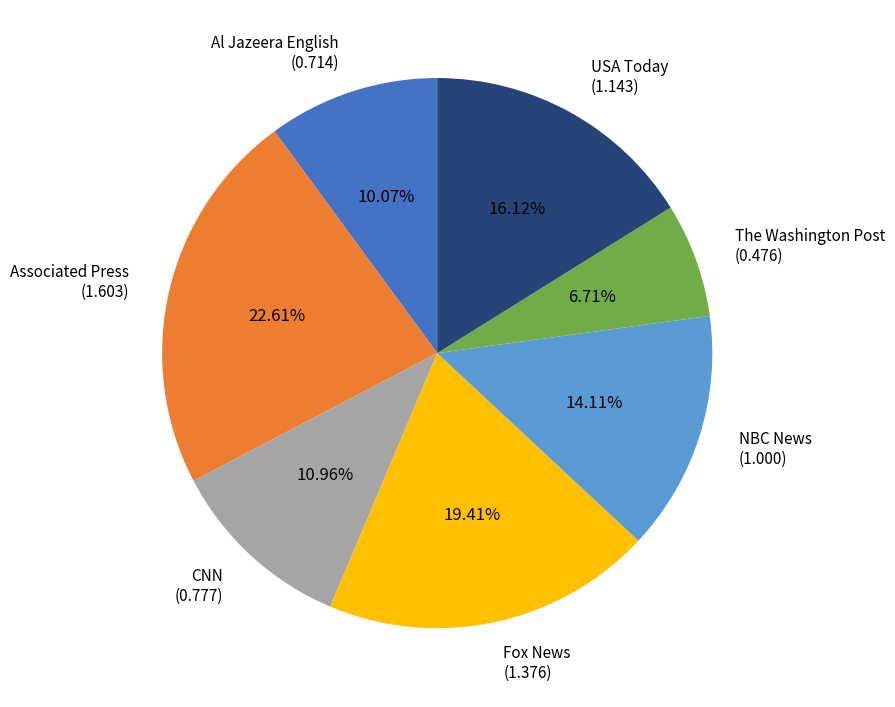

What is the smallest slice in the pie chart?

The Washington Post (0.476)